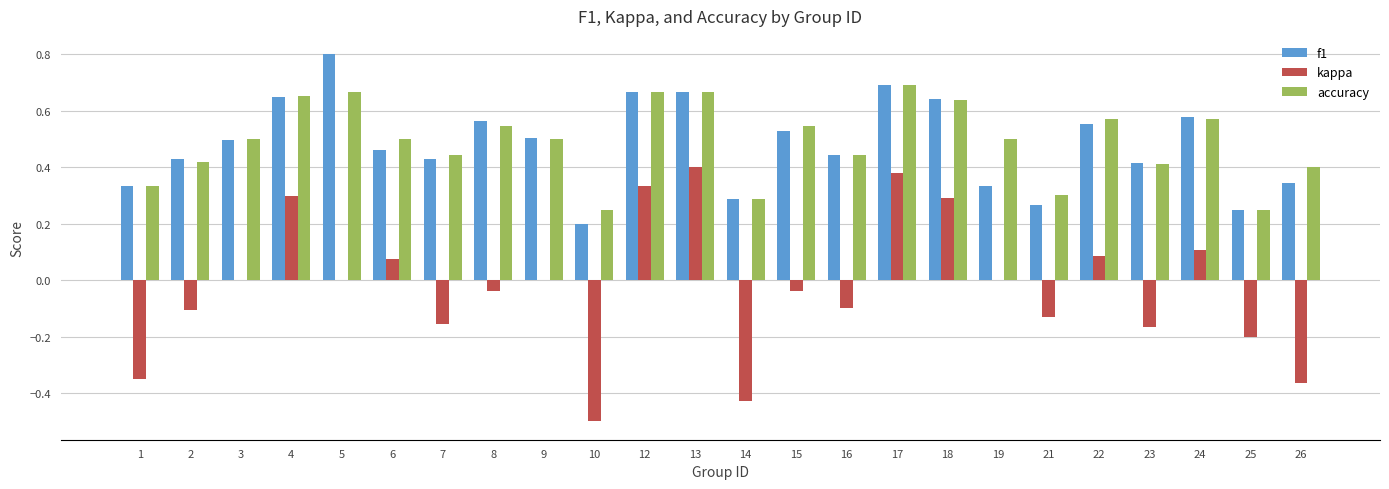

What is the maximum value shown in the chart?

0.8